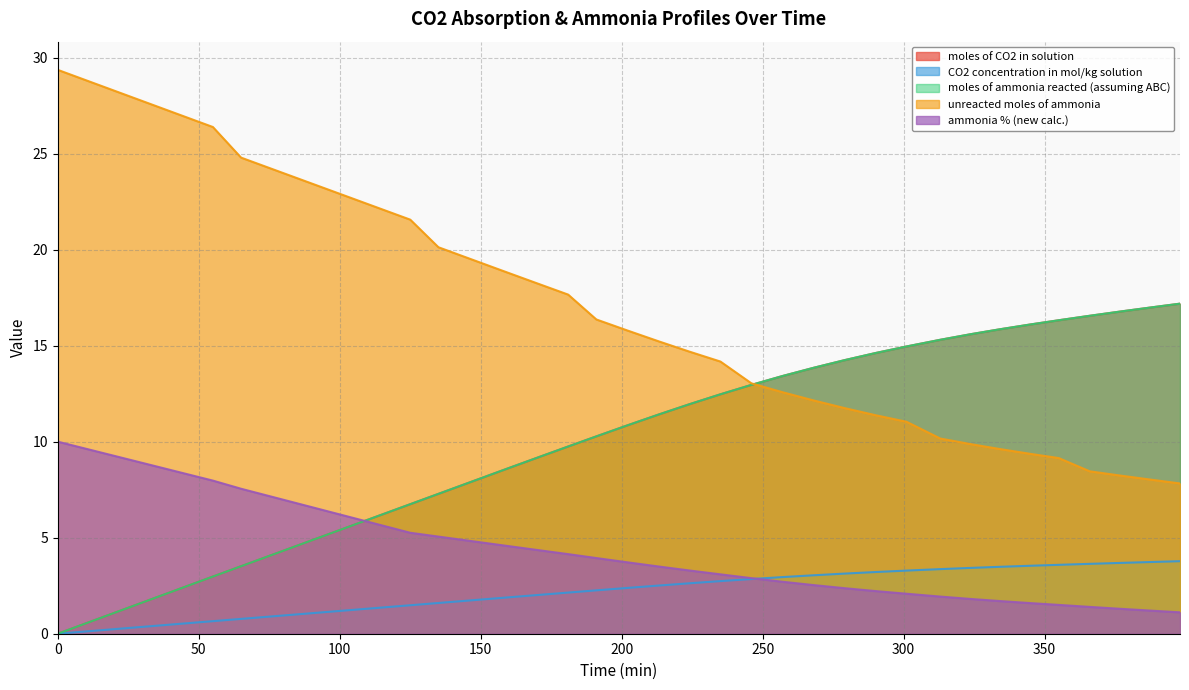

Where do ammonia % (new calc.) and moles of CO2 in solution first cross each other?

105 and 115